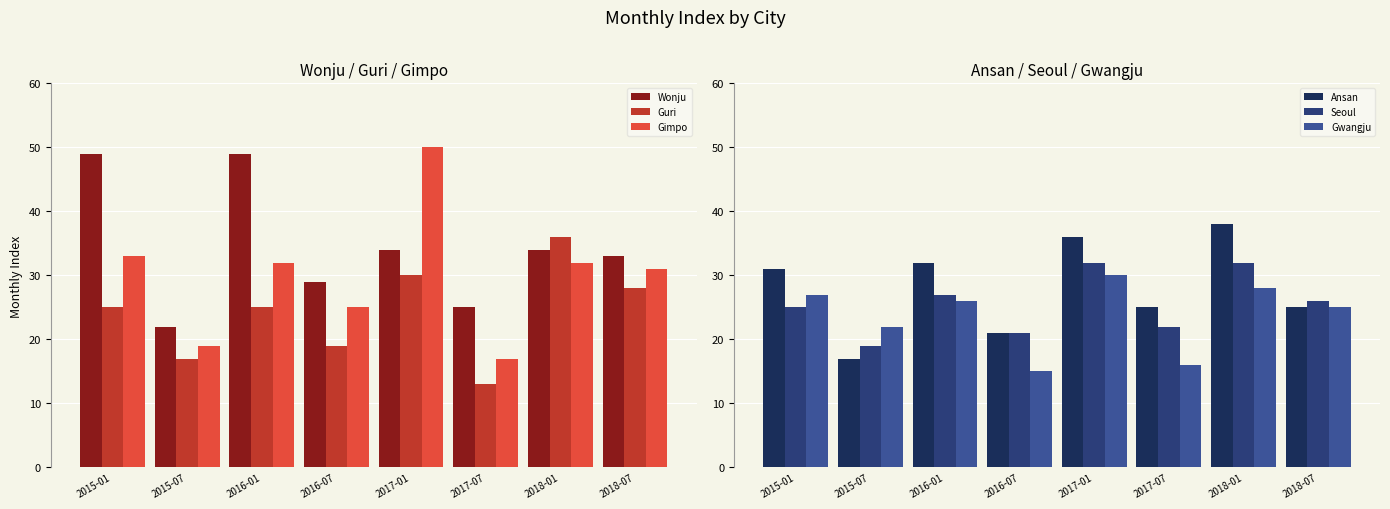

Which category has the lowest value across all series?

2017-07